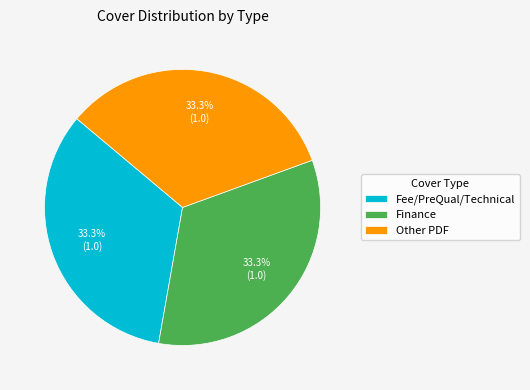

How many slices are in this pie chart?

3